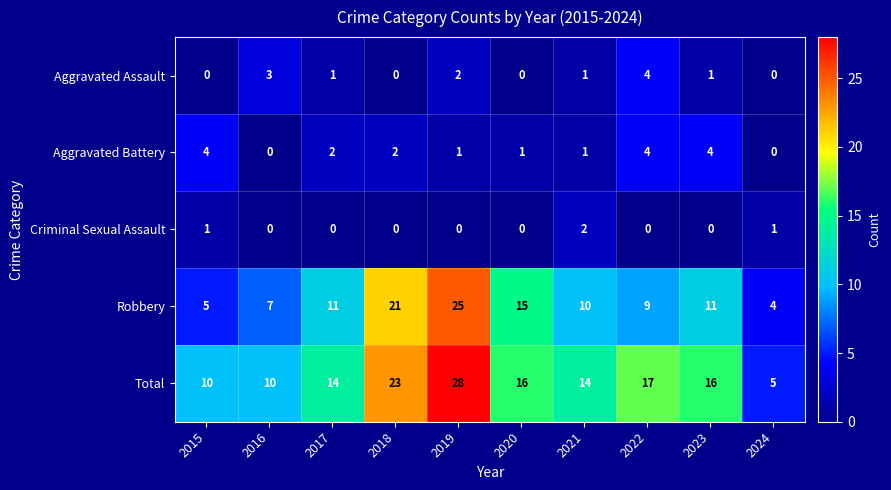

What is the difference between the maximum and second lowest values in the Total series?

18